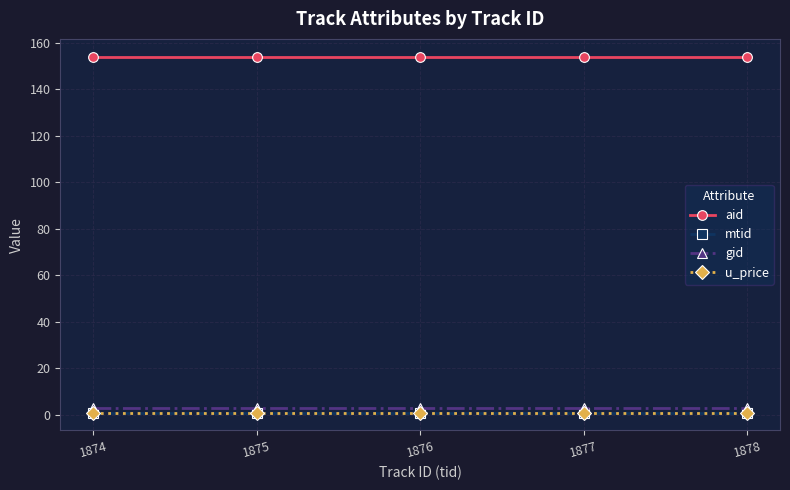

Which series has the largest total across all categories?

aid